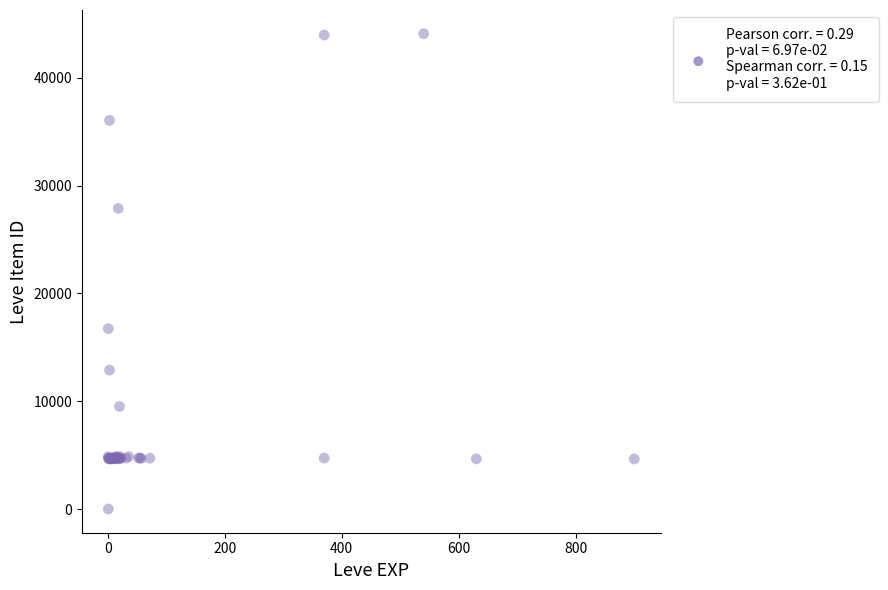

What Y value in the scatter plot is closest to 22050?

16734